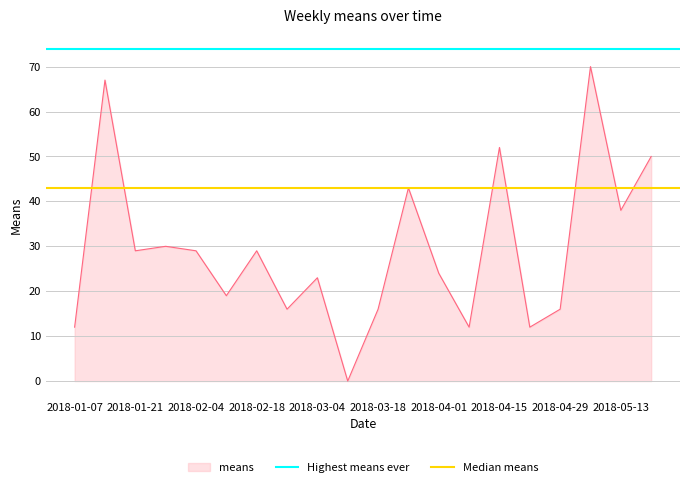

The value of Median means at 2018-01-07 is 43. True or false?

True